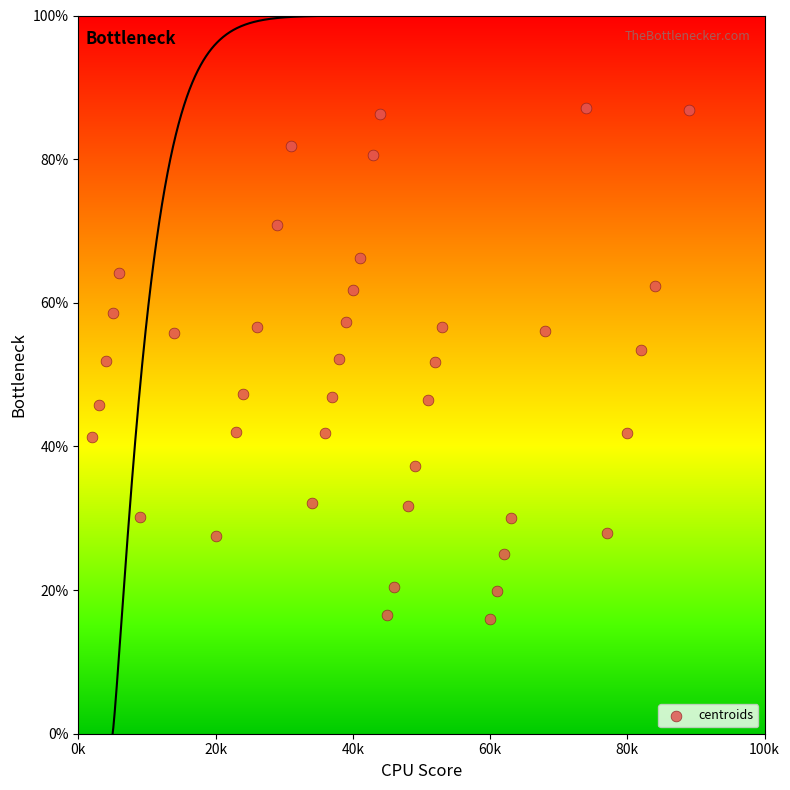

What is the range of Y values (max minus min)?

71.1